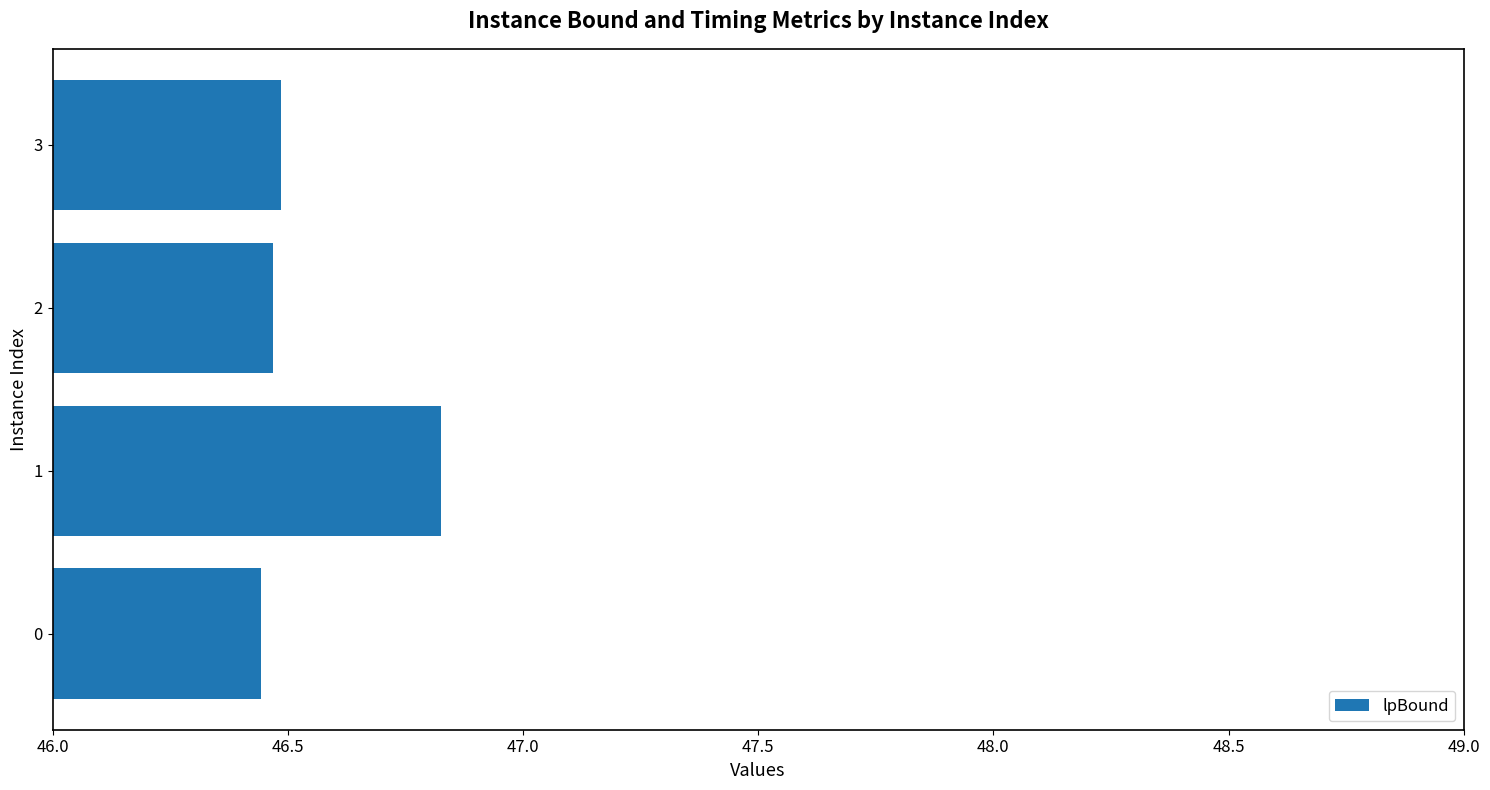

What is the sum of the values at 3 and 1?

93.3